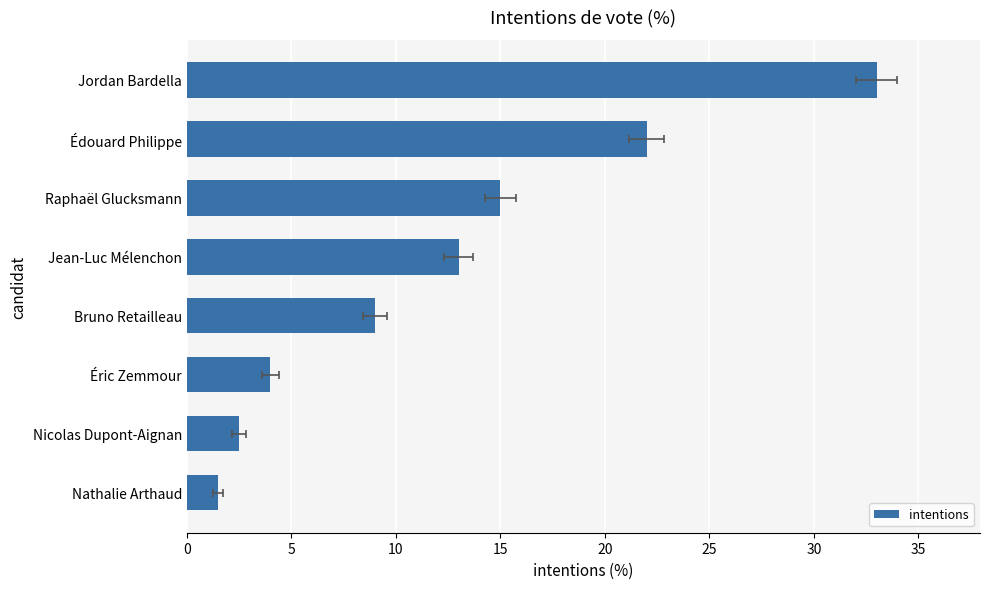

What is the value of the 2nd bar from the left?

2.5